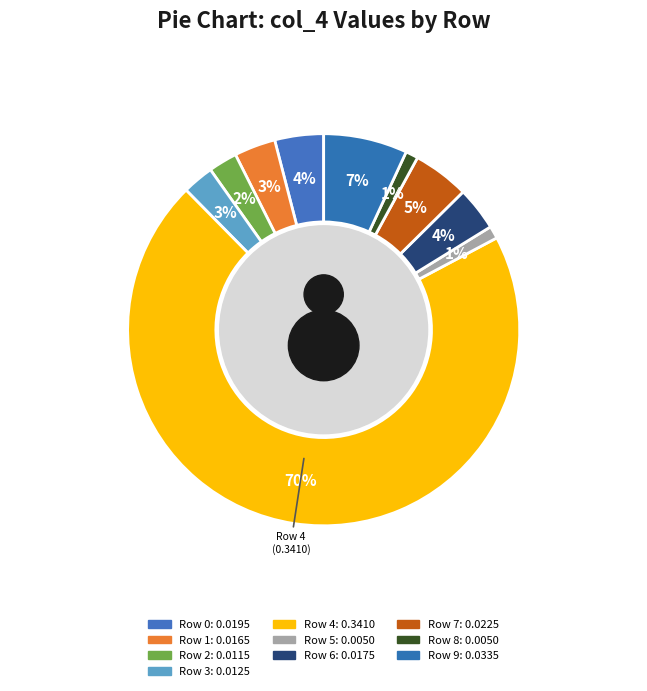

How much of the chart is everything except Row 3?

97.4%